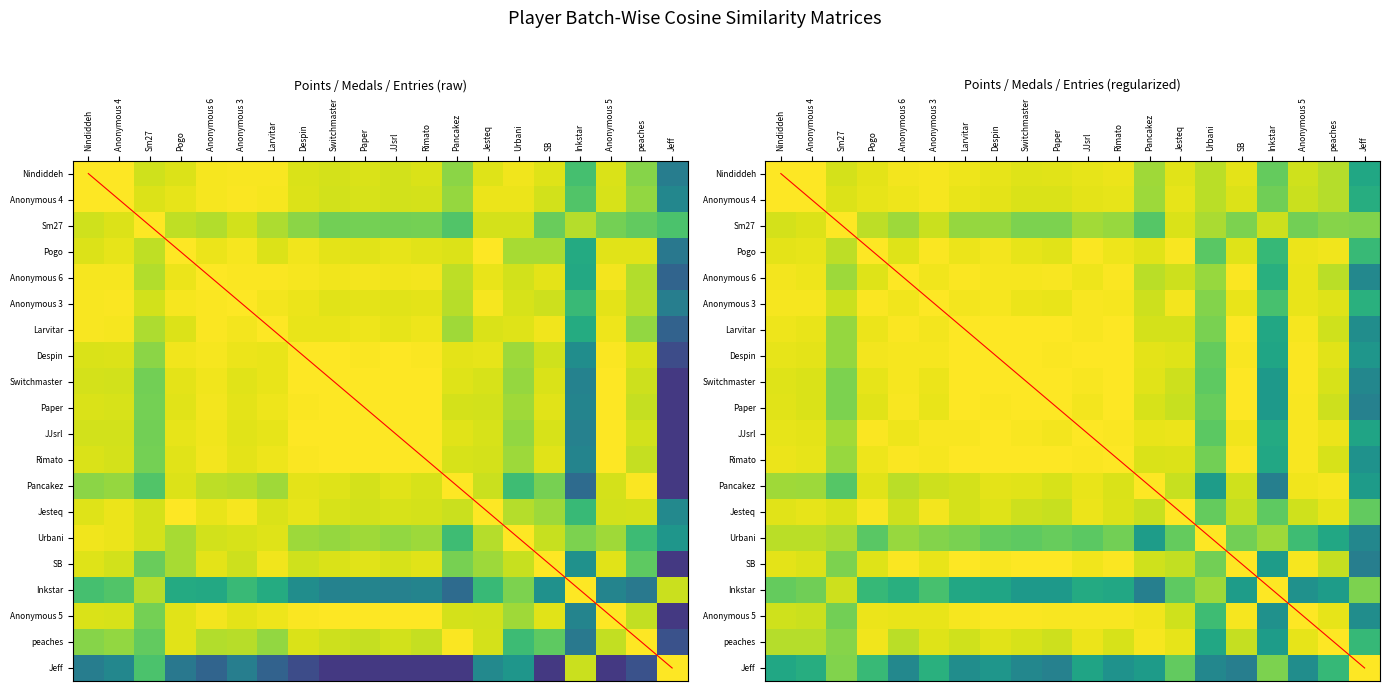

Count the number of categories in the chart.

20